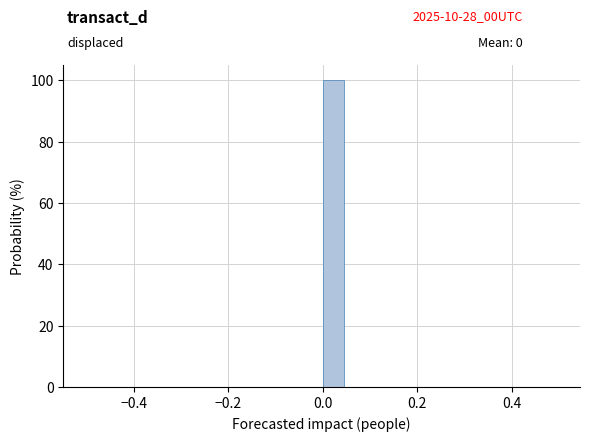

Around what value on the x-axis is the tallest bar? Give the approximate position of its centre, as read against the axis.

0.02